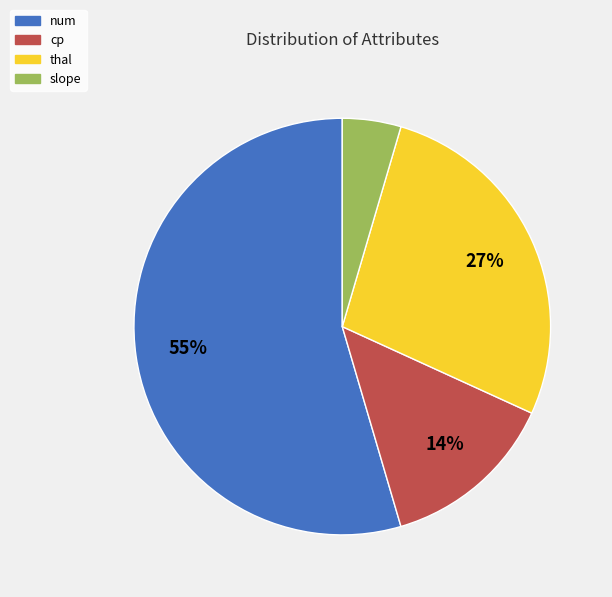

Do thal and cp together represent more than half of the pie?

No